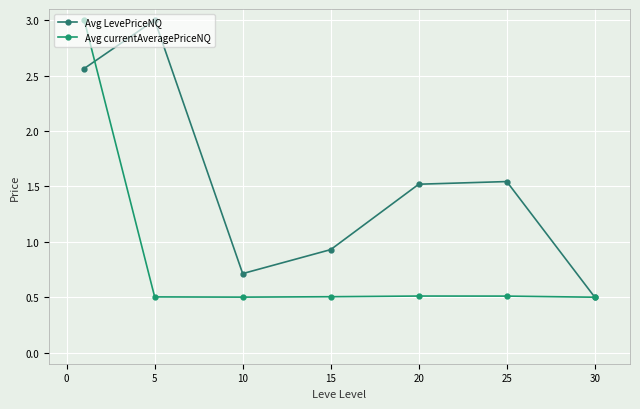

How many data points does each series have?

7